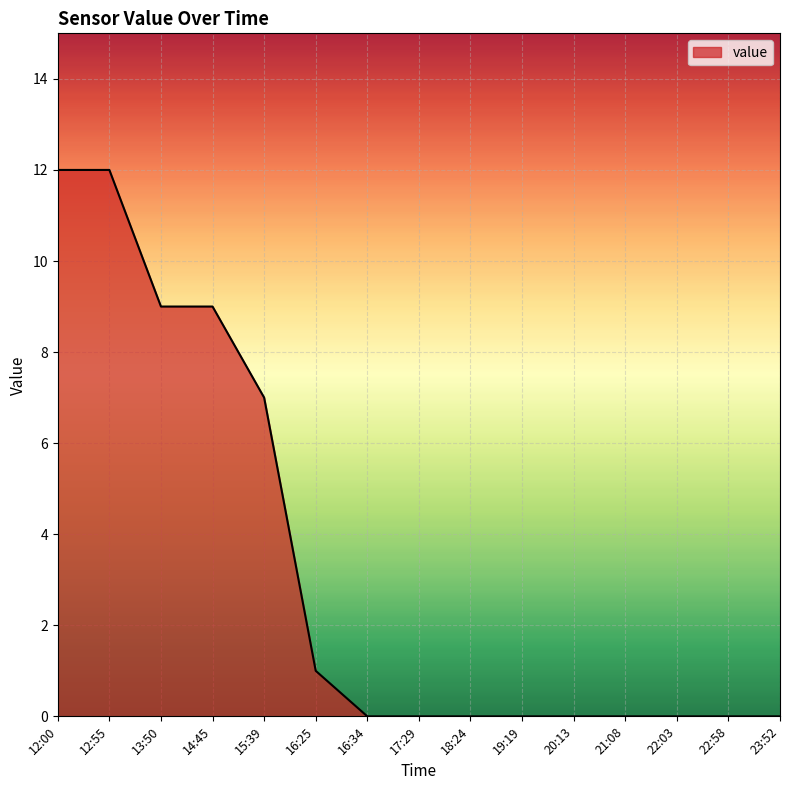

What is the change in value from 16:25 to 20:13?

-1